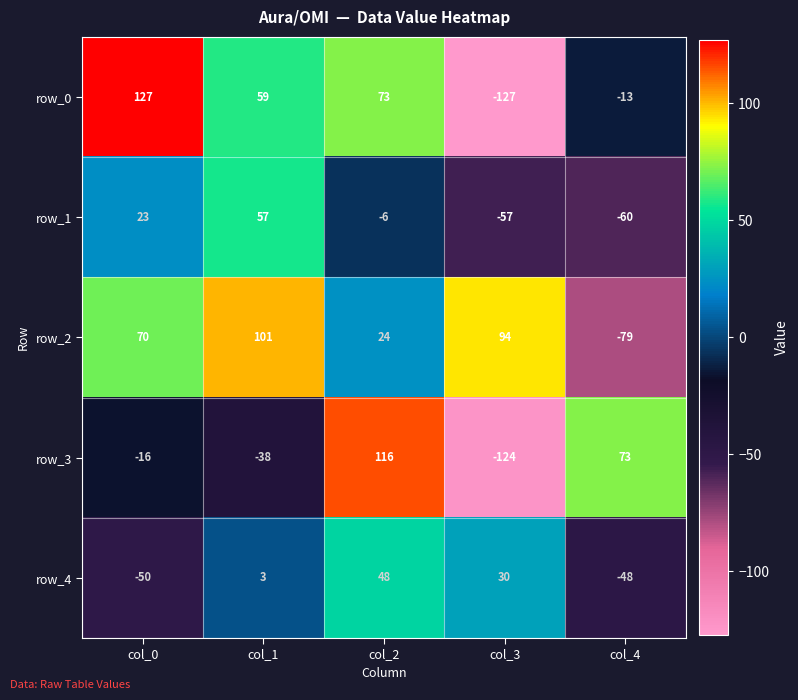

List the labels in order of row_1 value, largest first.

col_1, col_0, col_2, col_3, col_4